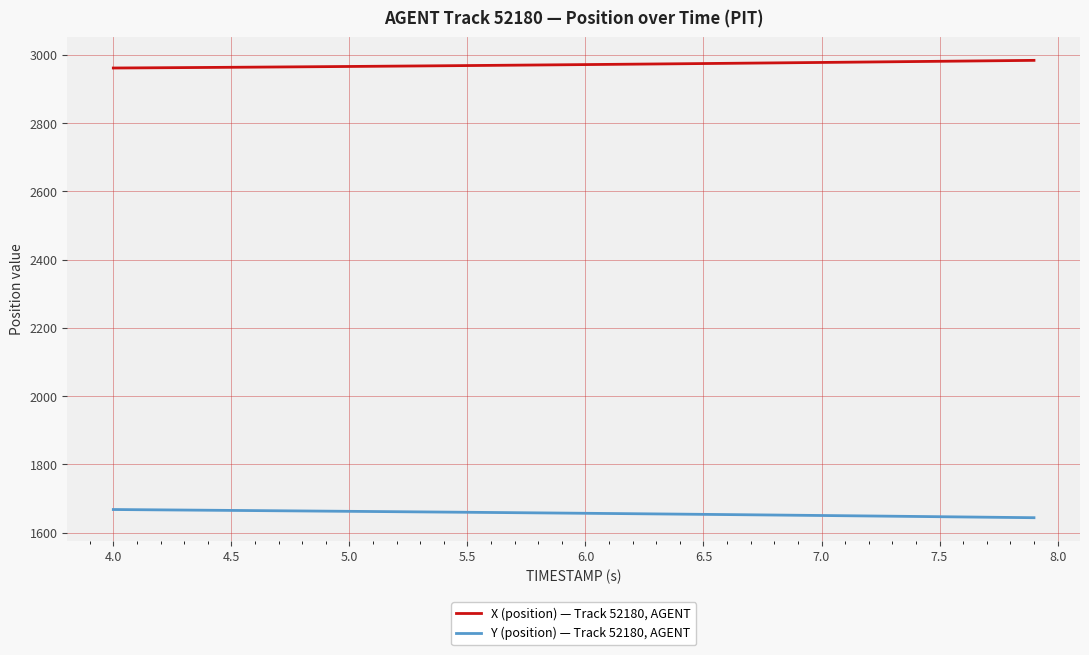

True or false: X (position) — Track 52180, AGENT and Y (position) — Track 52180, AGENT intersect in this chart.

False